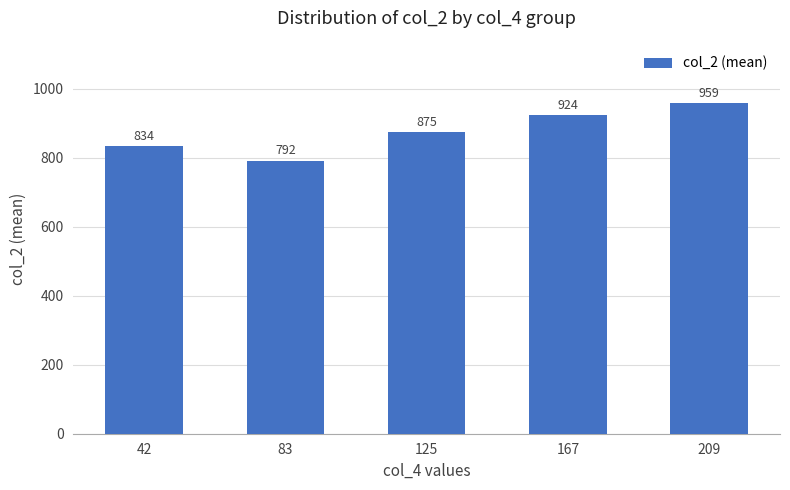

What is the minimum value shown in the chart?

792.0